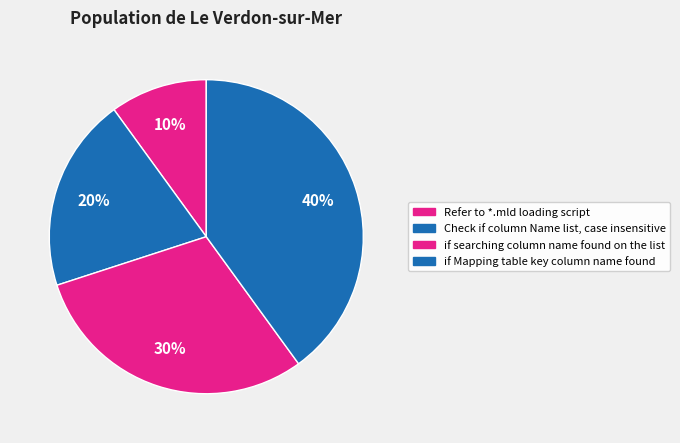

Rank the categories by value from lowest to highest.

Refer to *.mld loading script, Check if column Name list, case insensitive, if searching column name found on the list, if Mapping table key column name found